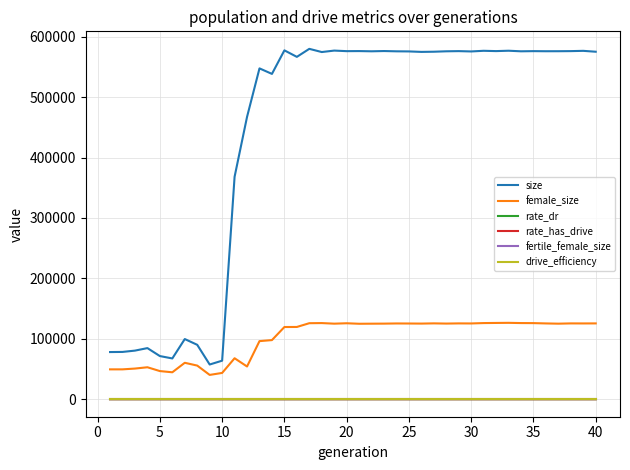

True or false: size has more than 2 points higher than both neighbors.

True